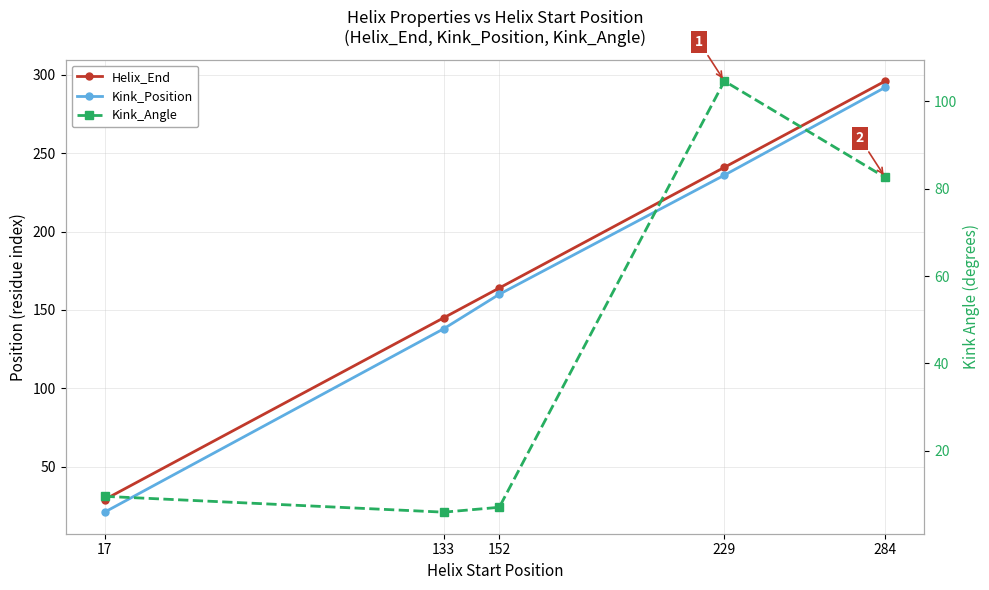

Read the Kink_Angle value at 152.

7.1